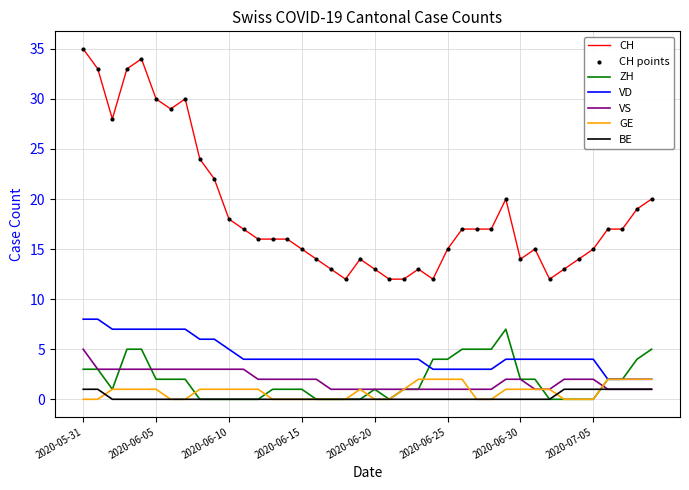

Which series has the largest total across all categories?

CH